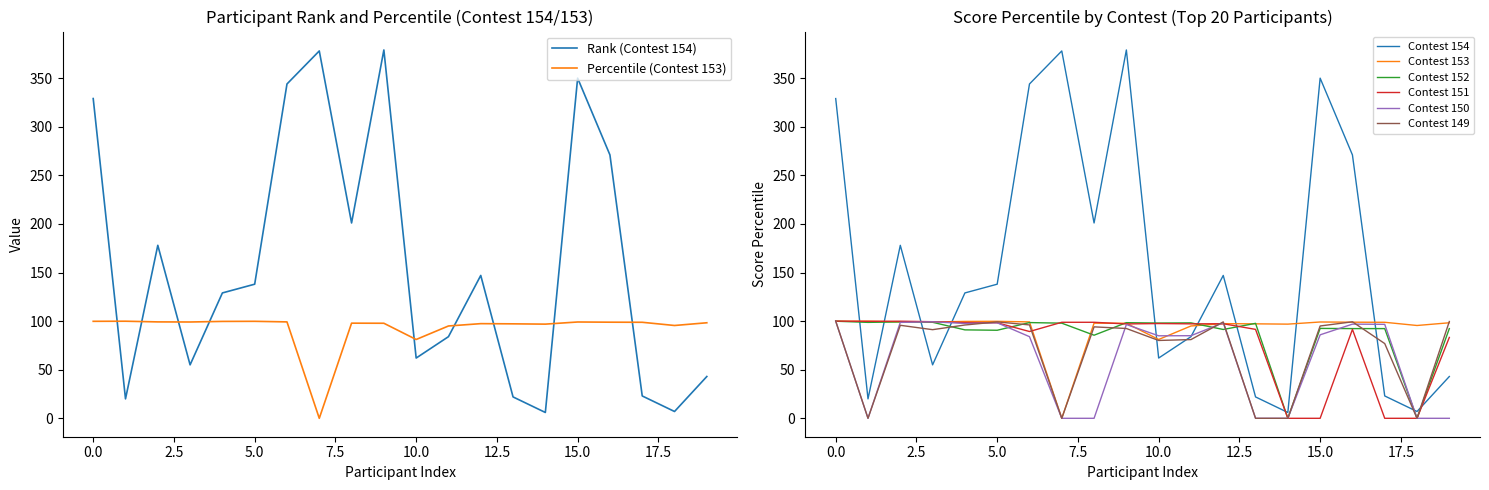

What is the maximum value for Contest 149?

100.0